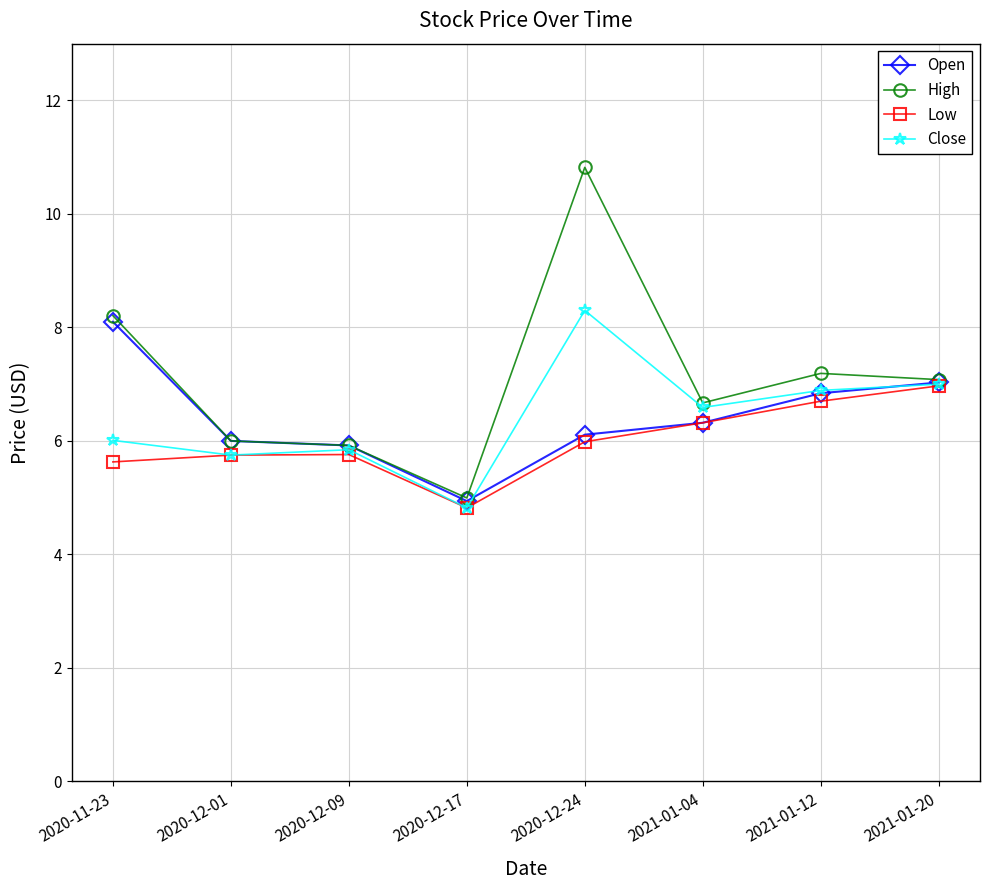

Which series has the largest total across all categories?

High